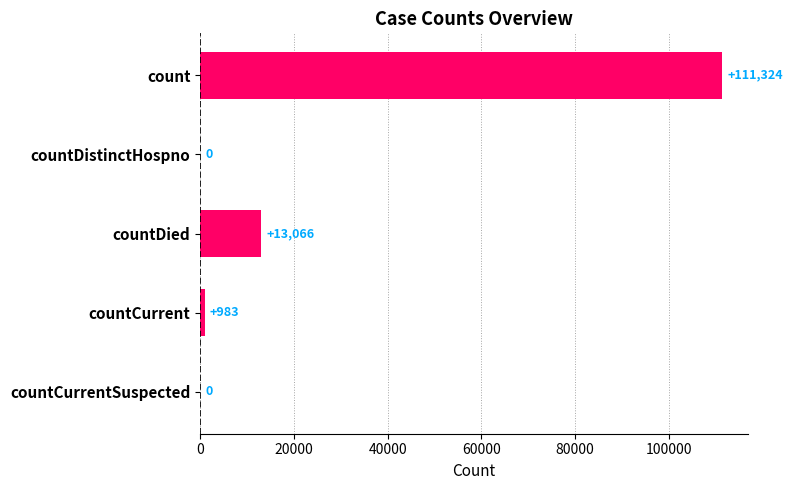

Reading top to bottom, list all the values displayed in this chart.

count=111324	countDistinctHospno=0	countDied=13066	countCurrent=983	countCurrentSuspected=0